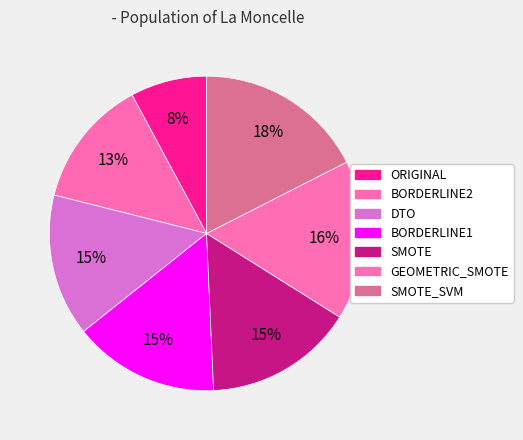

Count the number of slices in the pie.

7